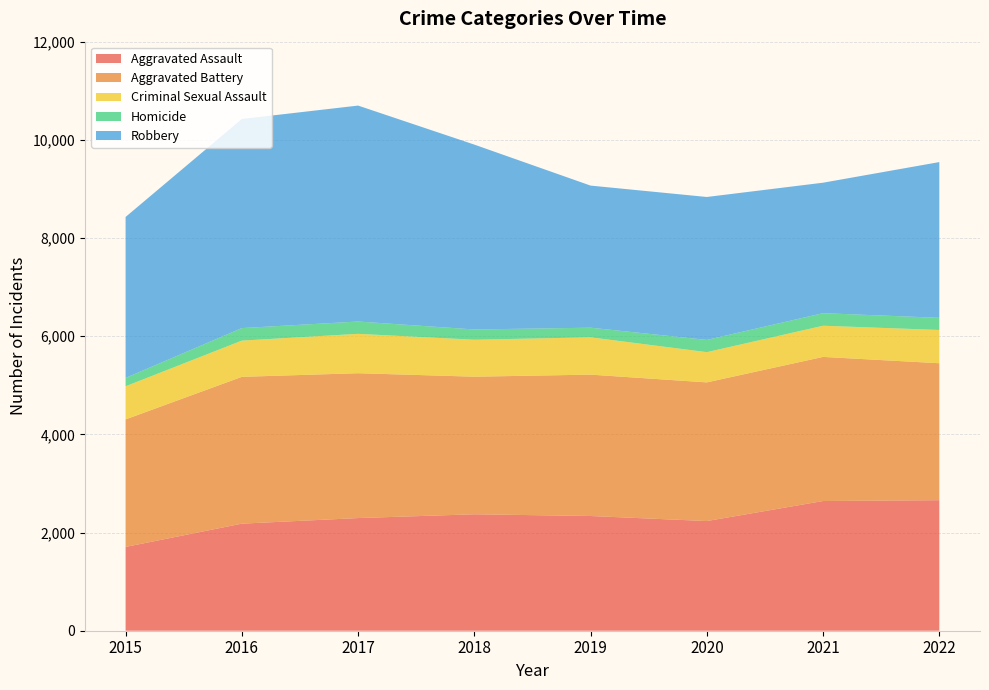

Reading right to left, what are all the values shown in this chart?

Aggravated Assault: 2022=2659	2021=2642	2020=2234	2019=2337	2018=2372	2017=2295	2016=2181	2015=1707
Aggravated Battery: 2022=2790	2021=2936	2020=2825	2019=2880	2018=2803	2017=2951	2016=2991	2015=2598
Criminal Sexual Assault: 2022=678	2021=635	2020=616	2019=760	2018=753	2017=802	2016=738	2015=675
Homicide: 2022=247	2021=256	2020=249	2019=196	2018=209	2017=251	2016=255	2015=170
Robbery: 2022=3173	2021=2658	2020=2912	2019=2895	2018=3766	2017=4399	2016=4260	2015=3279